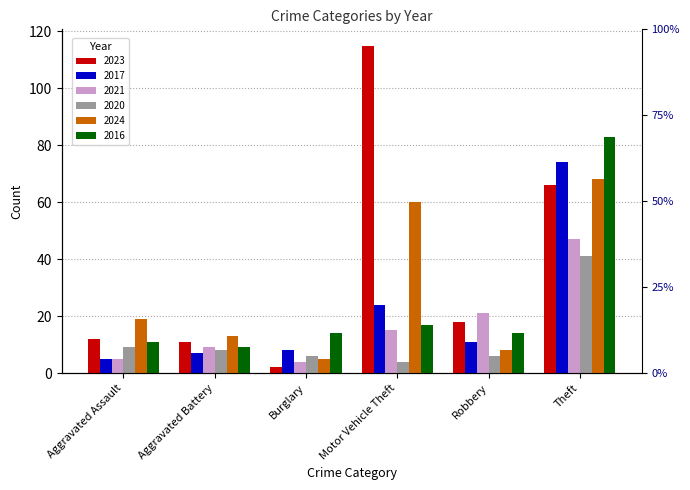

Is the value of 2017 at Aggravated Battery greater than the value of 2020 at Motor Vehicle Theft?

Yes